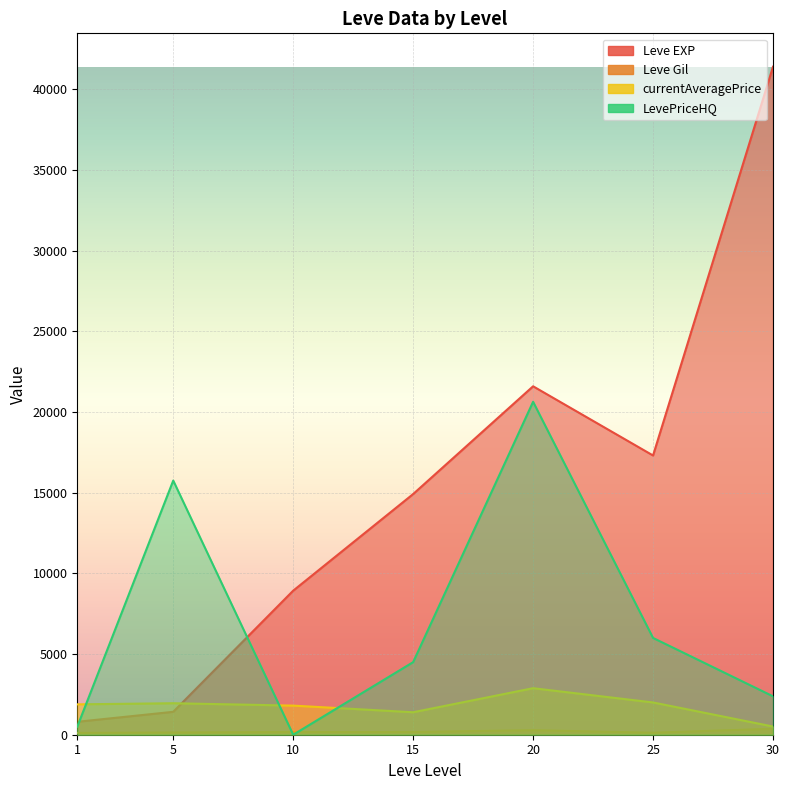

Reading left to right, extract all data points from this chart.

Leve EXP: 800	1420	8930	14920	21600	17310	41410
Leve Gil: 113	140	169	172	281	126	372
currentAveragePrice: 1883	1952	1805	1393	2884	2000	508
LevePriceHQ: 500	15755	0	4500	20640	6000	2381